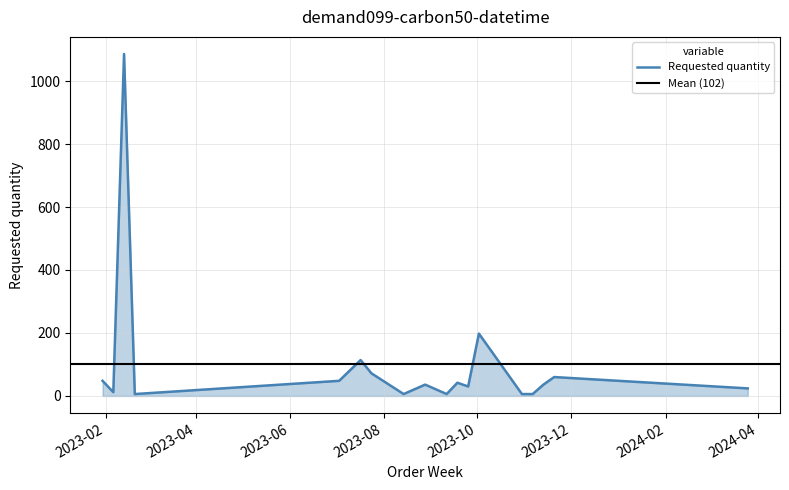

Rank the categories by value from highest to lowest.

2023-02-13, 2023-10-02, 2023-07-17, 2023-07-24, 2023-11-20, 2023-01-30, 2023-07-03, 2023-09-18, 2023-08-28, 2023-11-13, 2023-09-25, 2024-03-25, 2023-02-06, 2023-02-20, 2023-08-14, 2023-09-11, 2023-10-30, 2023-11-06